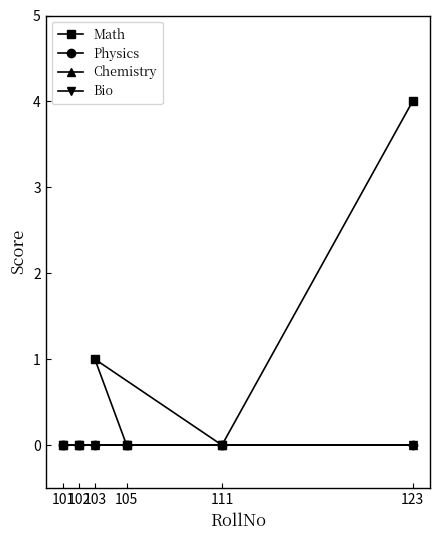

How many Math values are between 0 and 1?

5